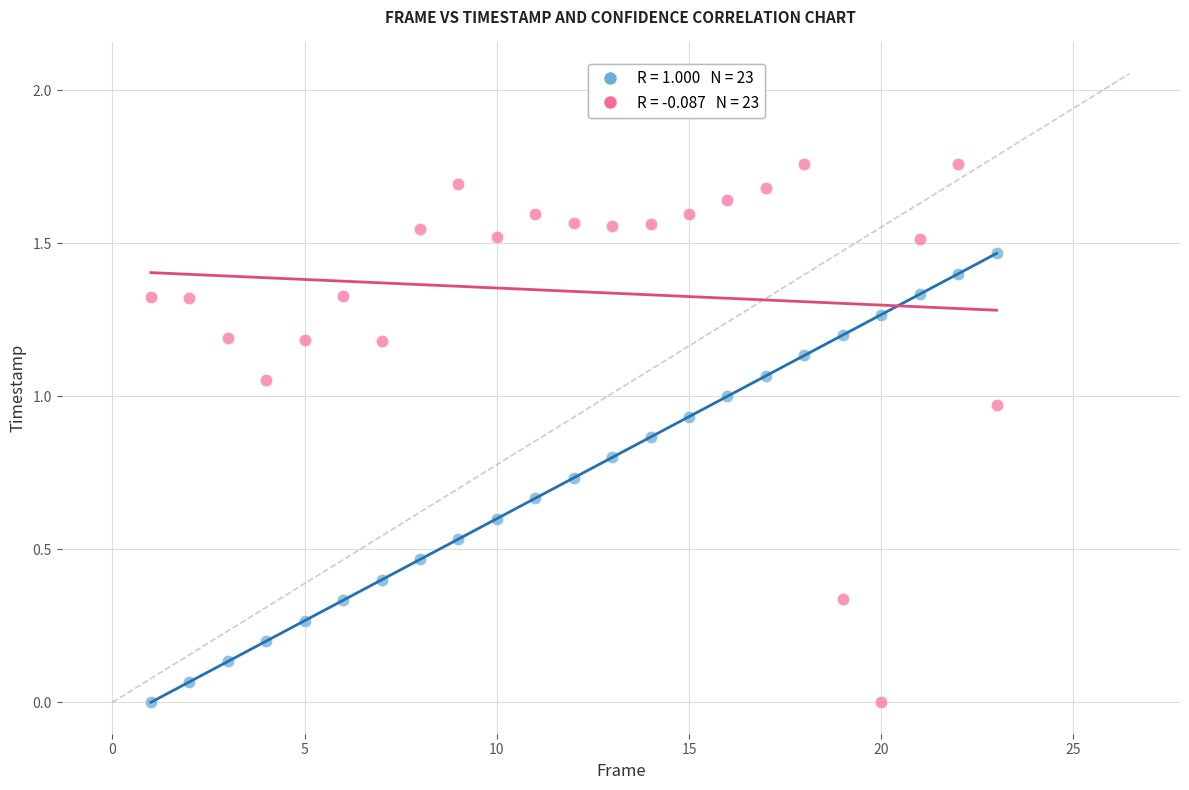

Count the number of points in this scatter plot.

46